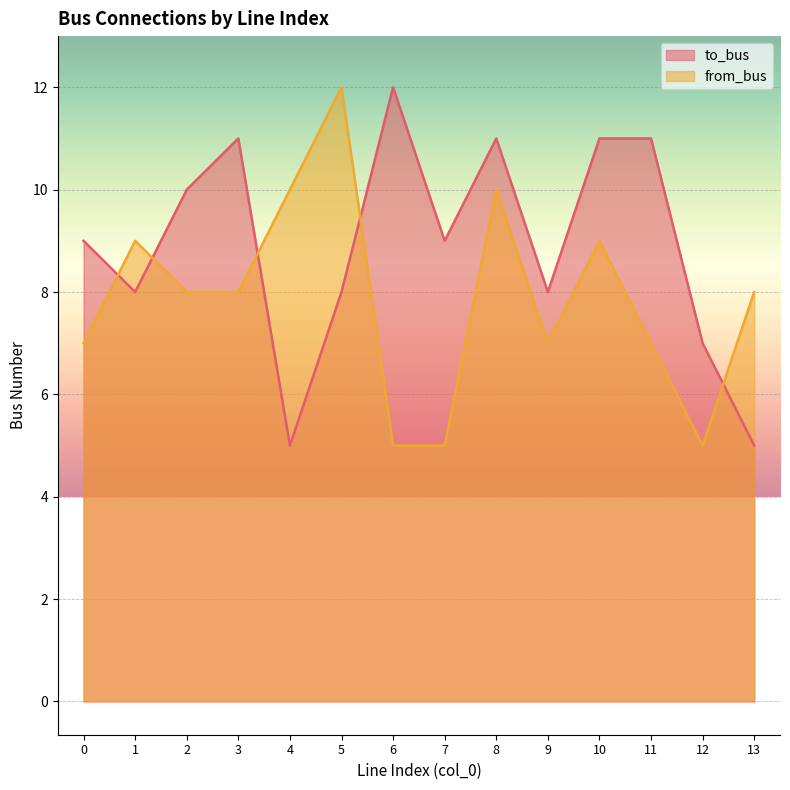

What is the sum of the from_bus values at 1 and 10?

18